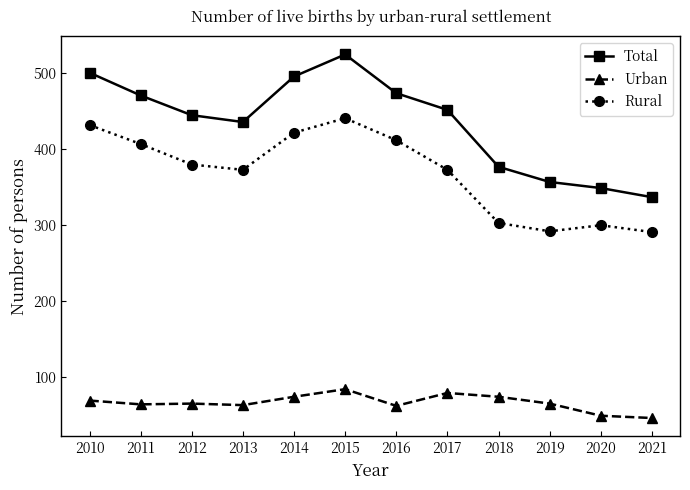

The value of Rural at 2019 is 292. True or false?

True